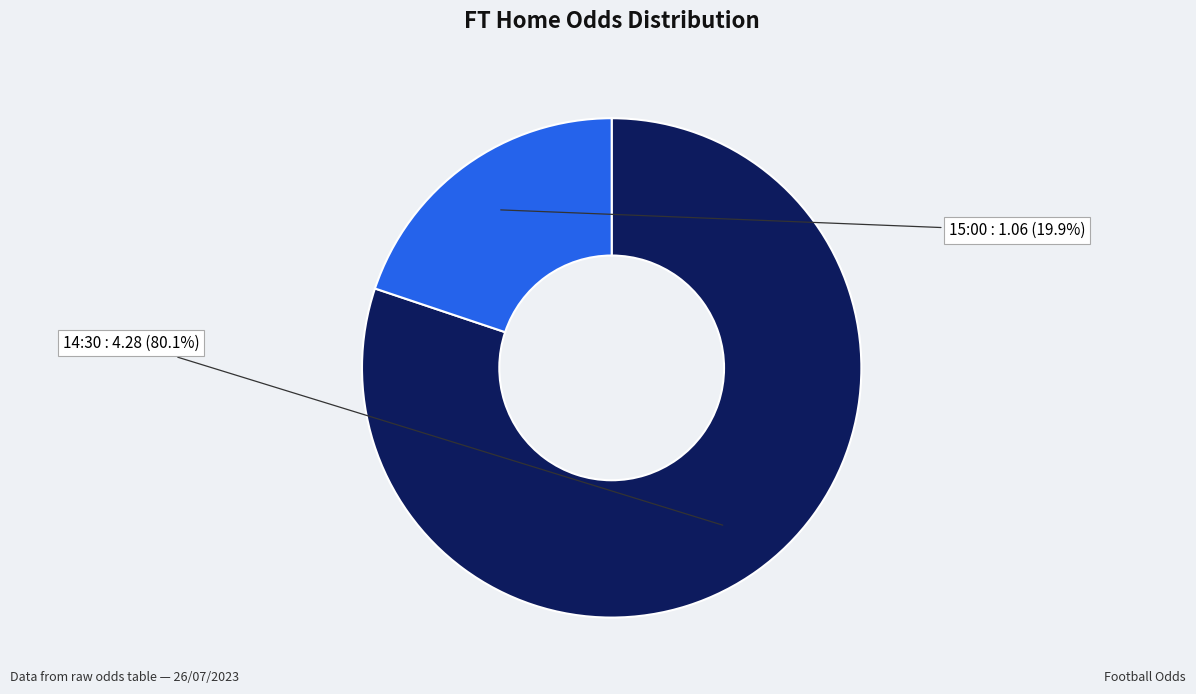

What percentage is the 14:30 slice, to the nearest percent?

80%